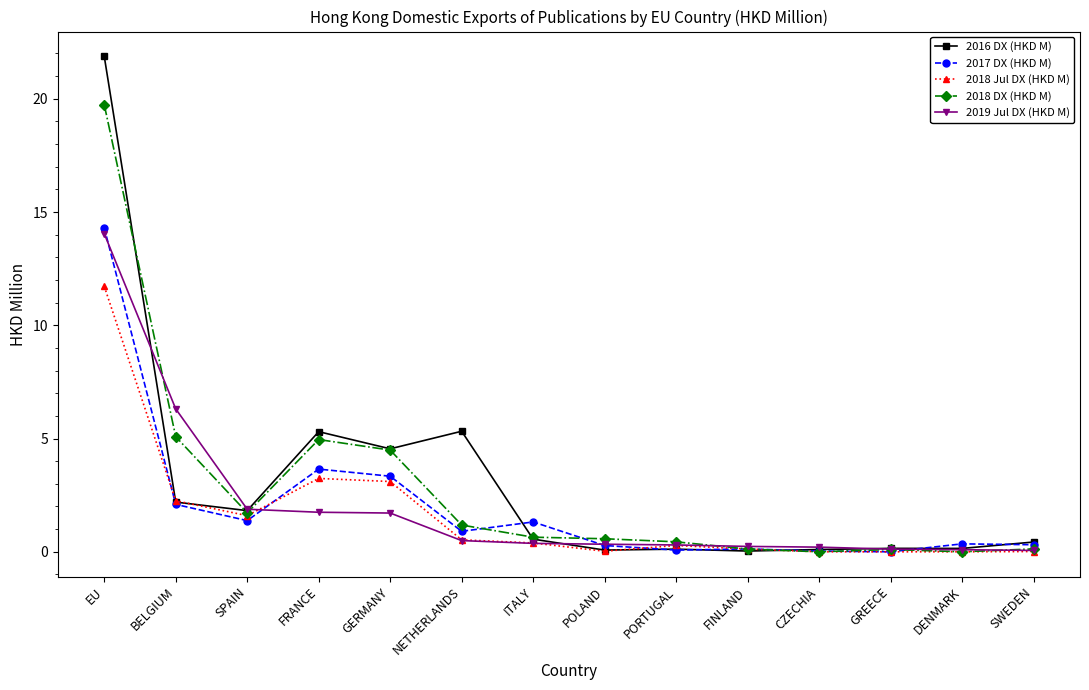

What is the greatest value displayed?

21.9